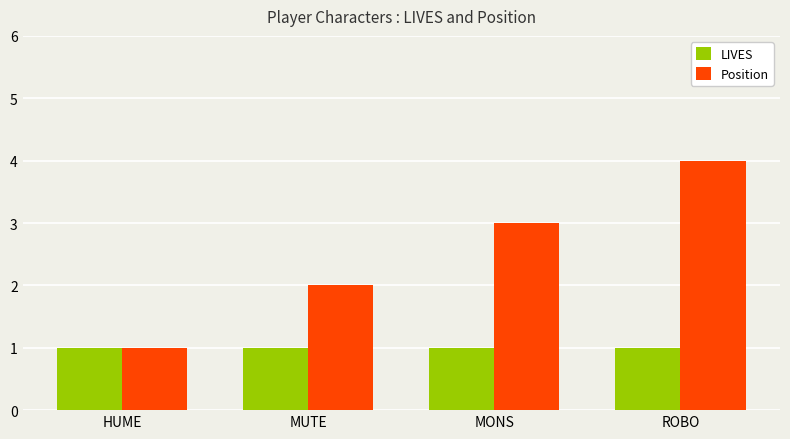

Rank the series at MONS from highest to lowest value.

Position, LIVES